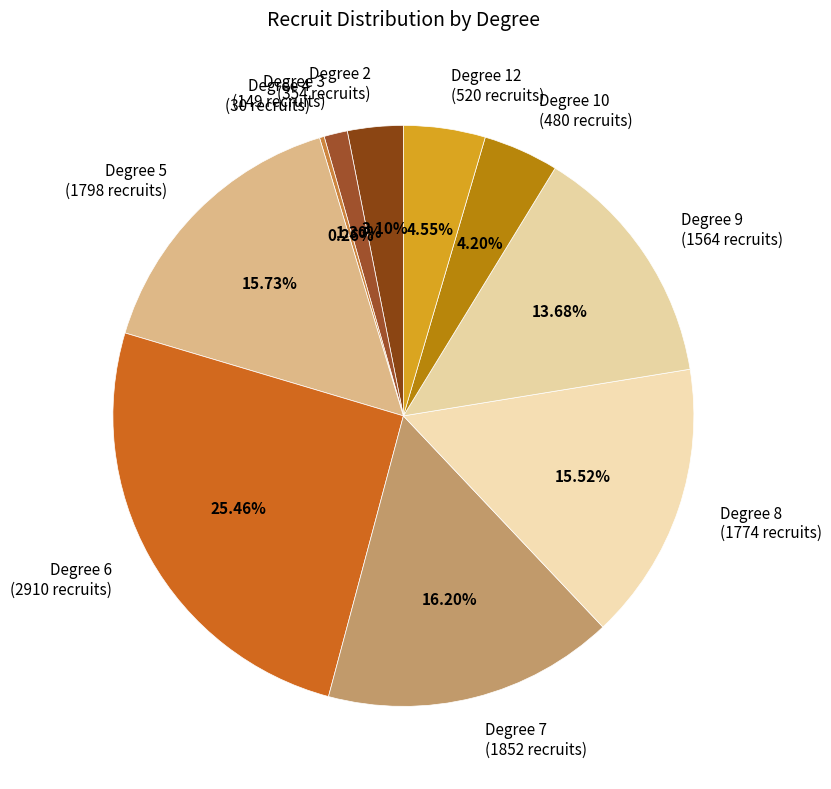

Which has a higher value, Degree 7 or Degree 9?

Degree 7